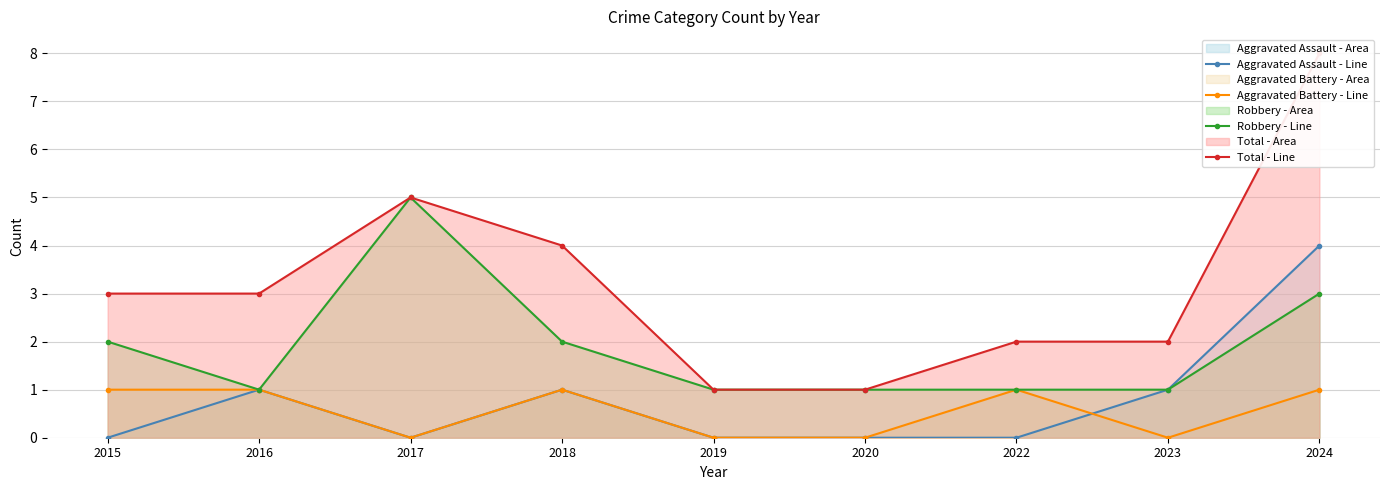

What is the total value across all series at 2016?

6